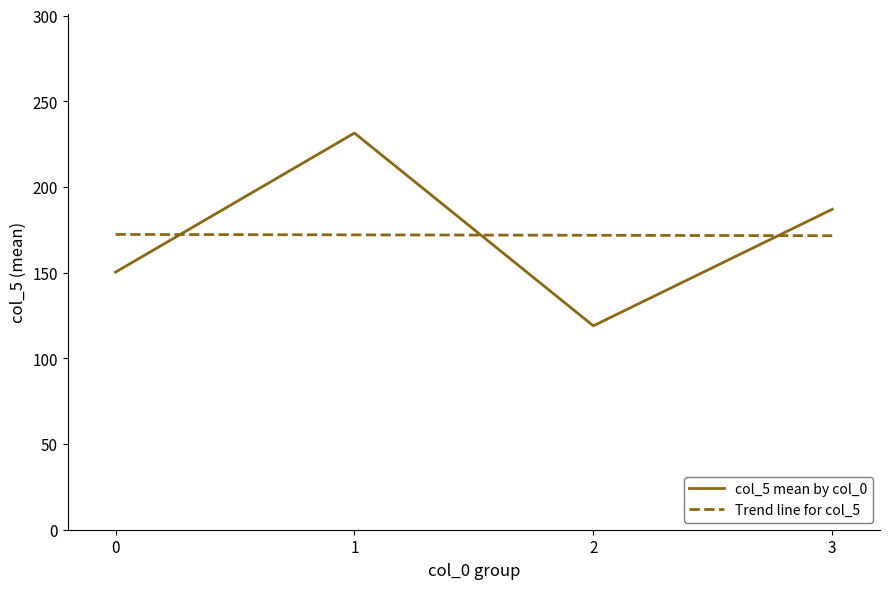

At which category is the sum across all series the highest?

1